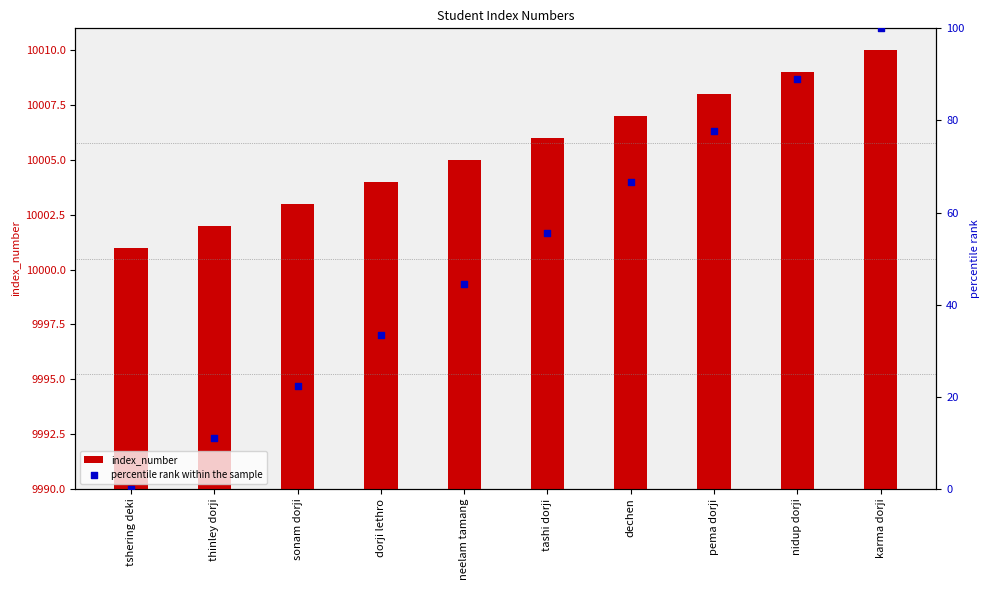

At how many categories does at least one series exceed 2743?

10